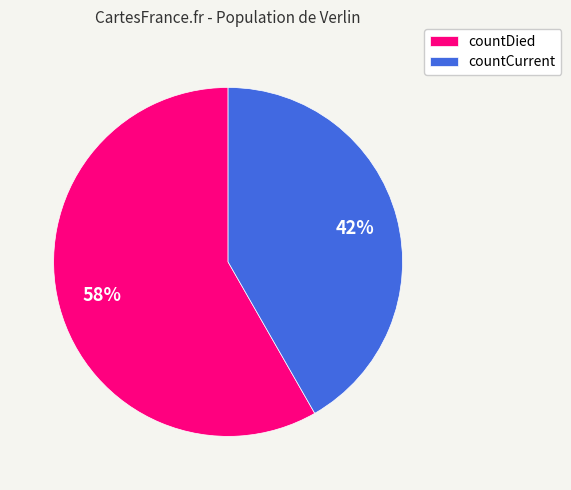

What percentage is the countDied slice, to the nearest percent?

58%